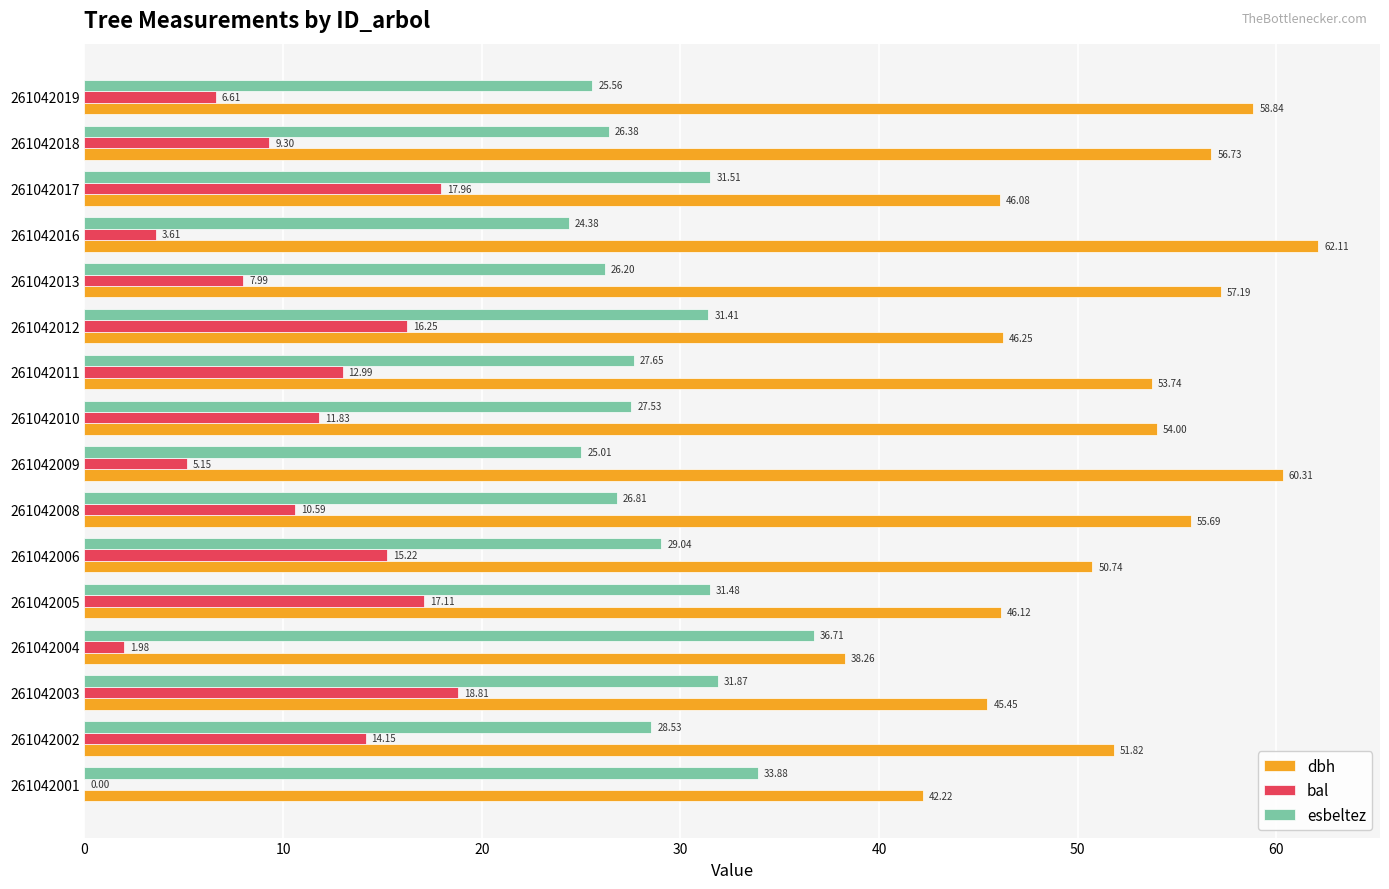

What is the total value across all series at 261042004?

77.0